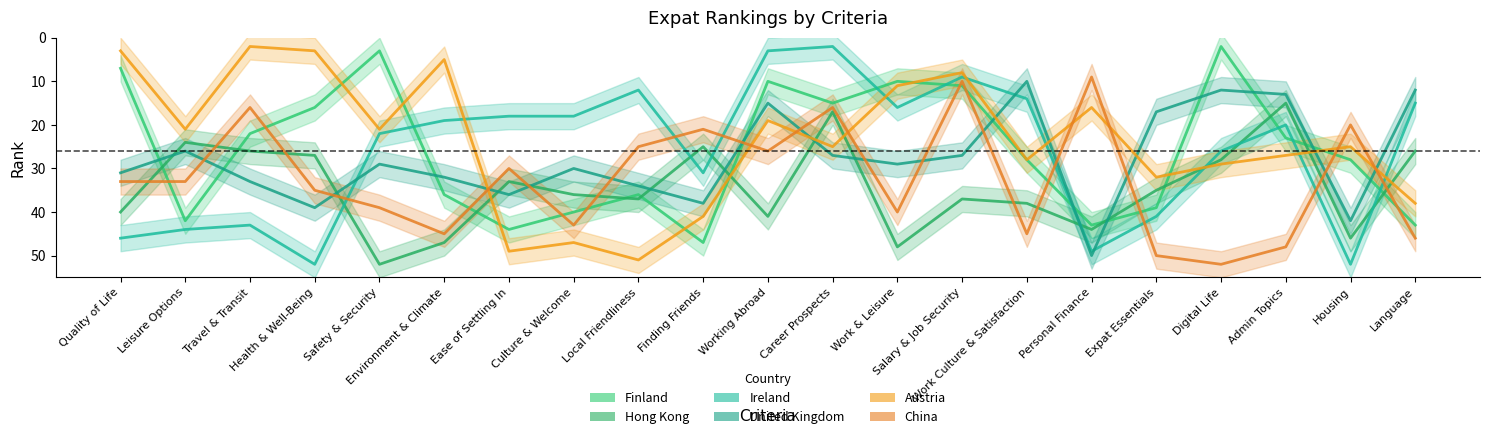

Which series has the largest total across all categories?

Hong Kong